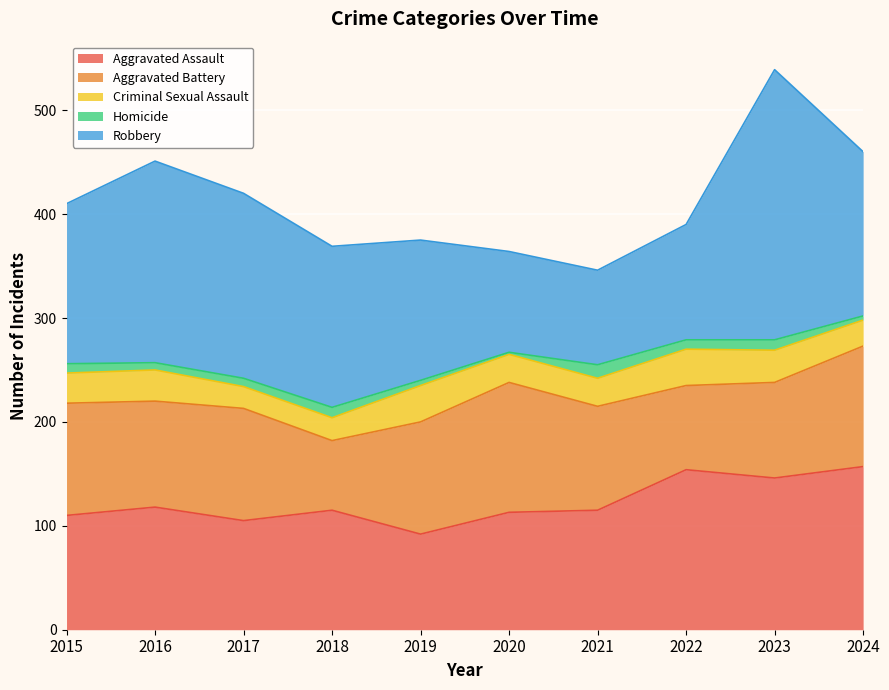

How many interior local valleys does the Robbery series have?

1